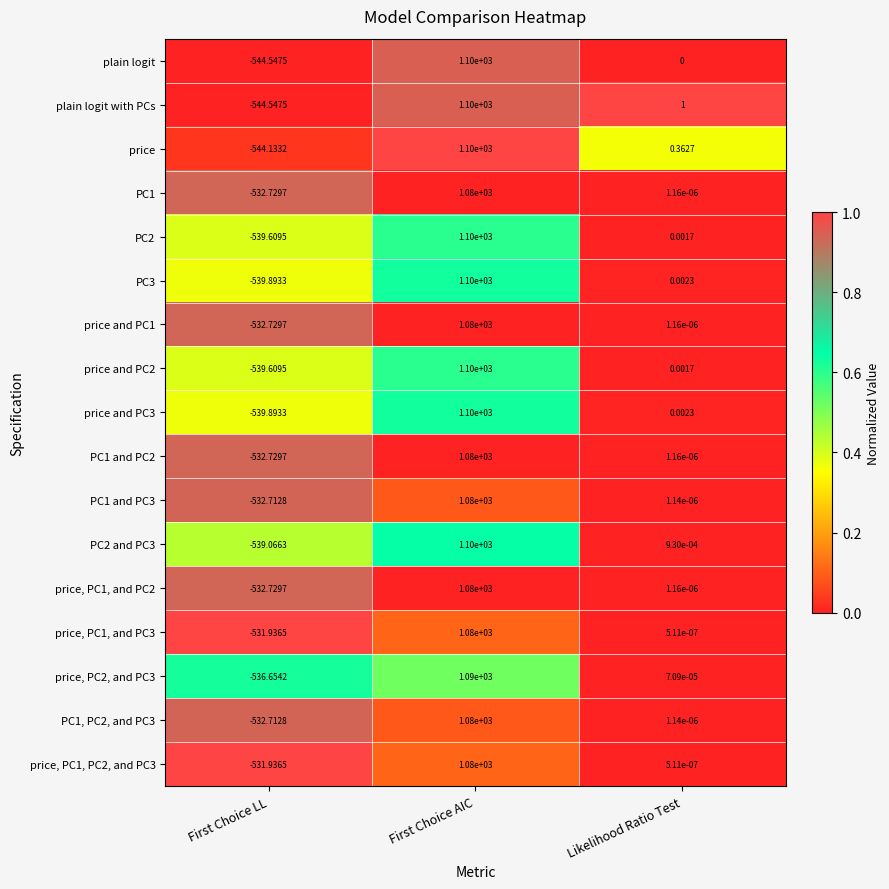

Which series changed the most between First Choice LL and Likelihood Ratio Test?

plain logit with PCs